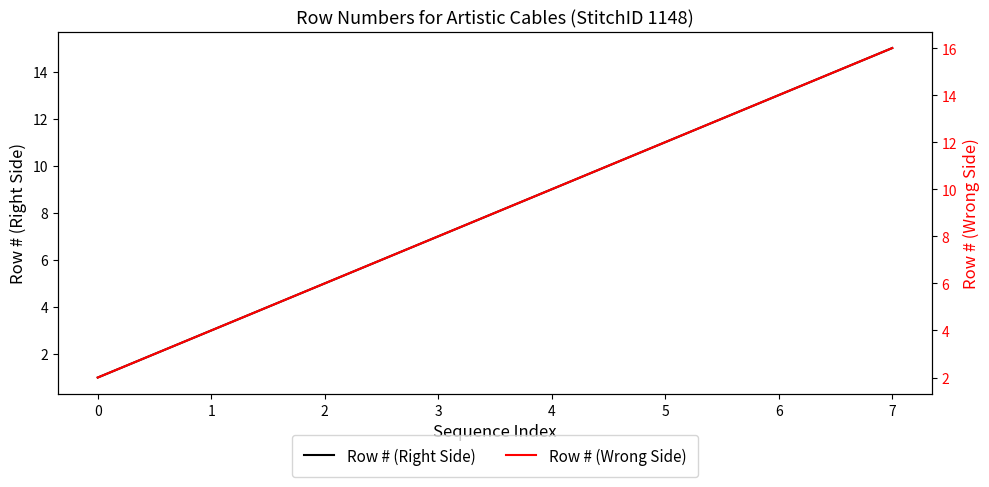

What is the difference between the maximum and minimum values in the Row # (Right Side) series?

14